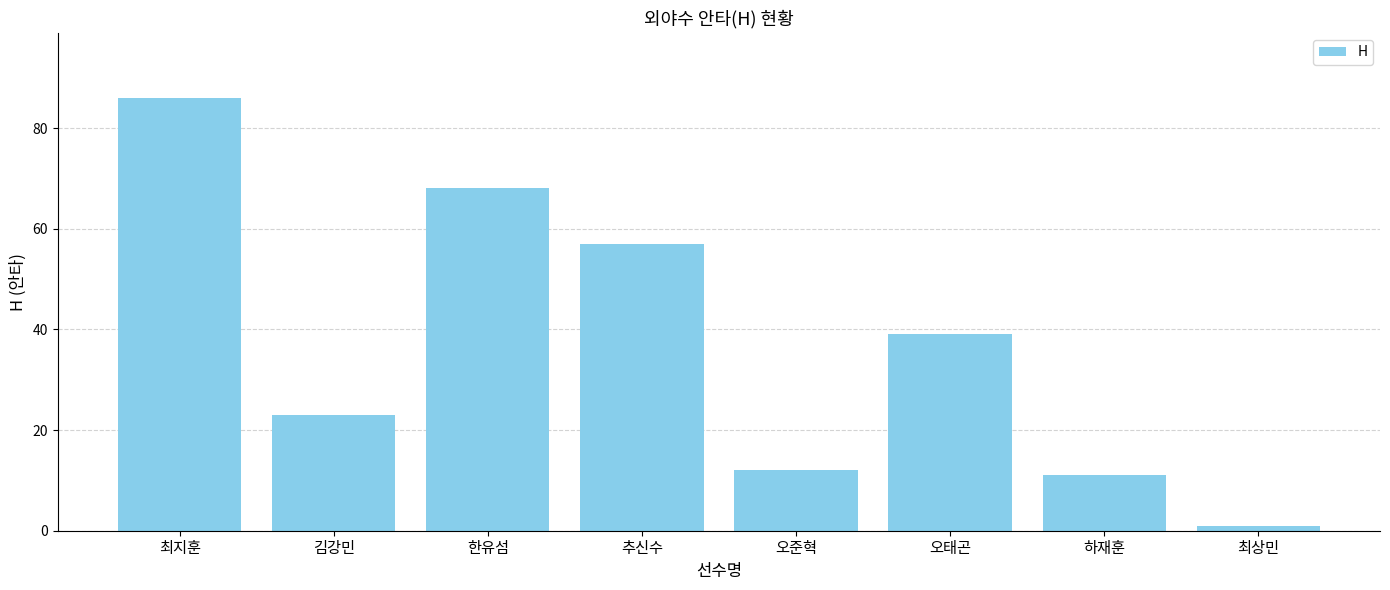

Which category has the highest value across all series?

최지훈